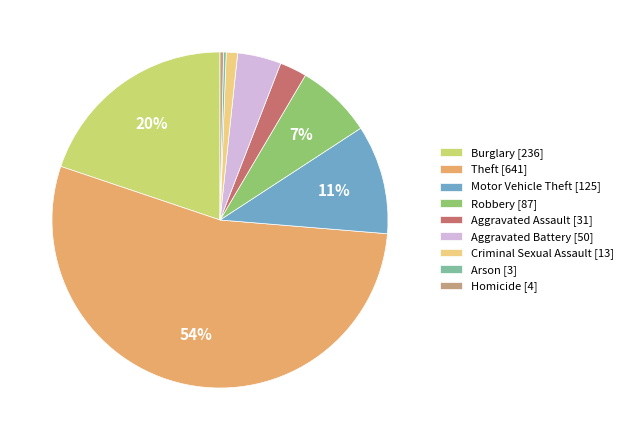

Between Homicide [4] and Motor Vehicle Theft [125], which is larger?

Motor Vehicle Theft [125]